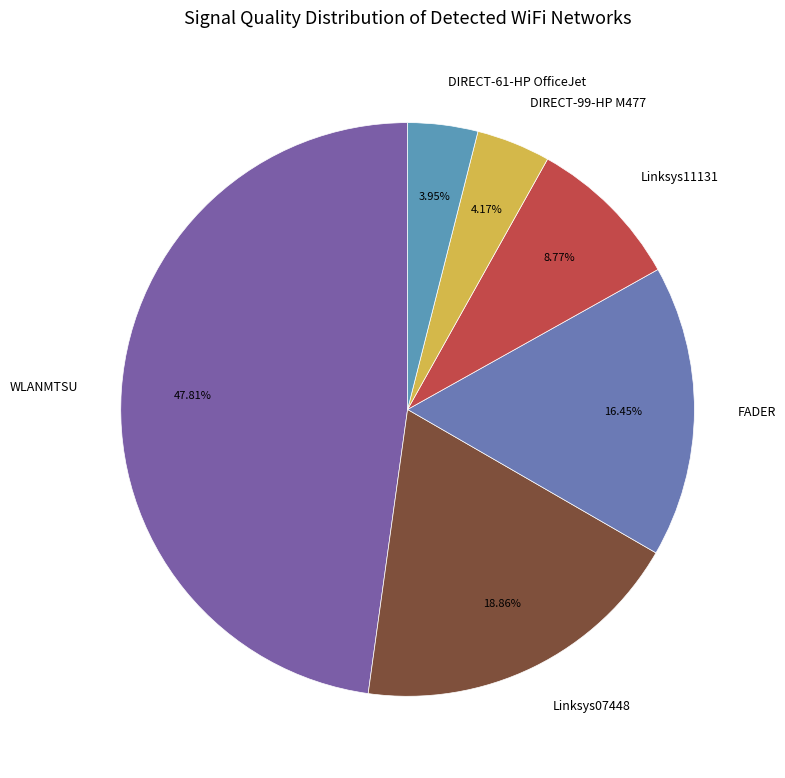

What is the ratio of the value at DIRECT-61-HP OfficeJet to the value at DIRECT-99-HP M477?

0.9